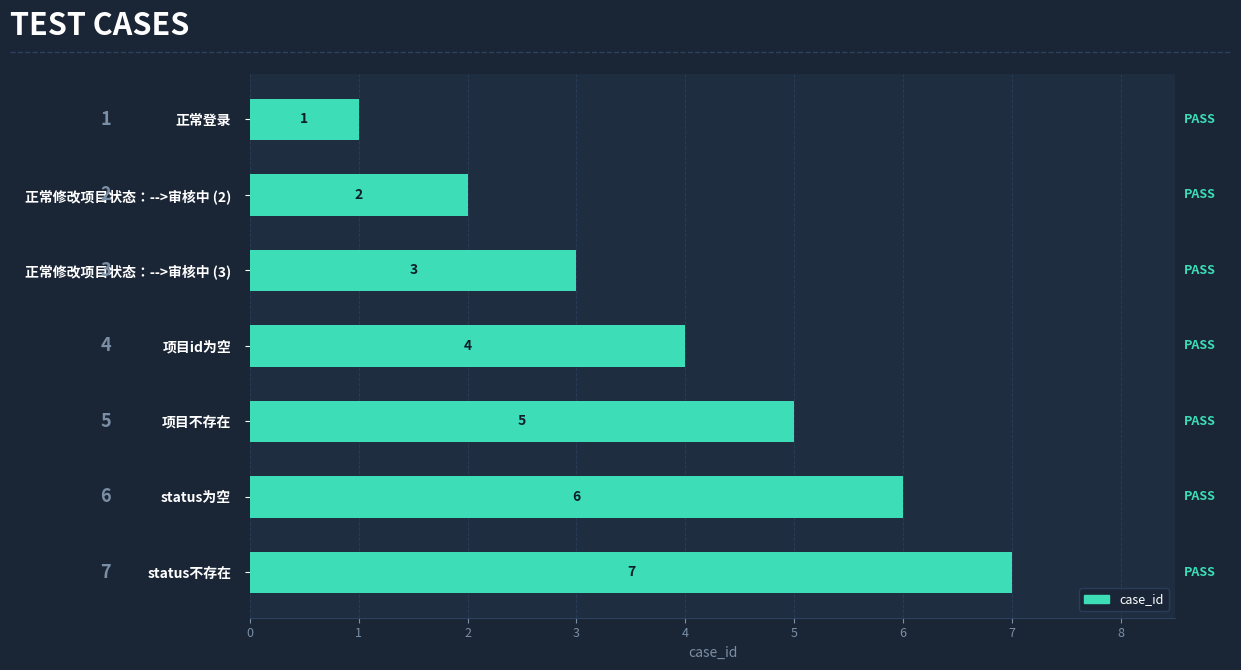

How many values are between 2 and 6?

5